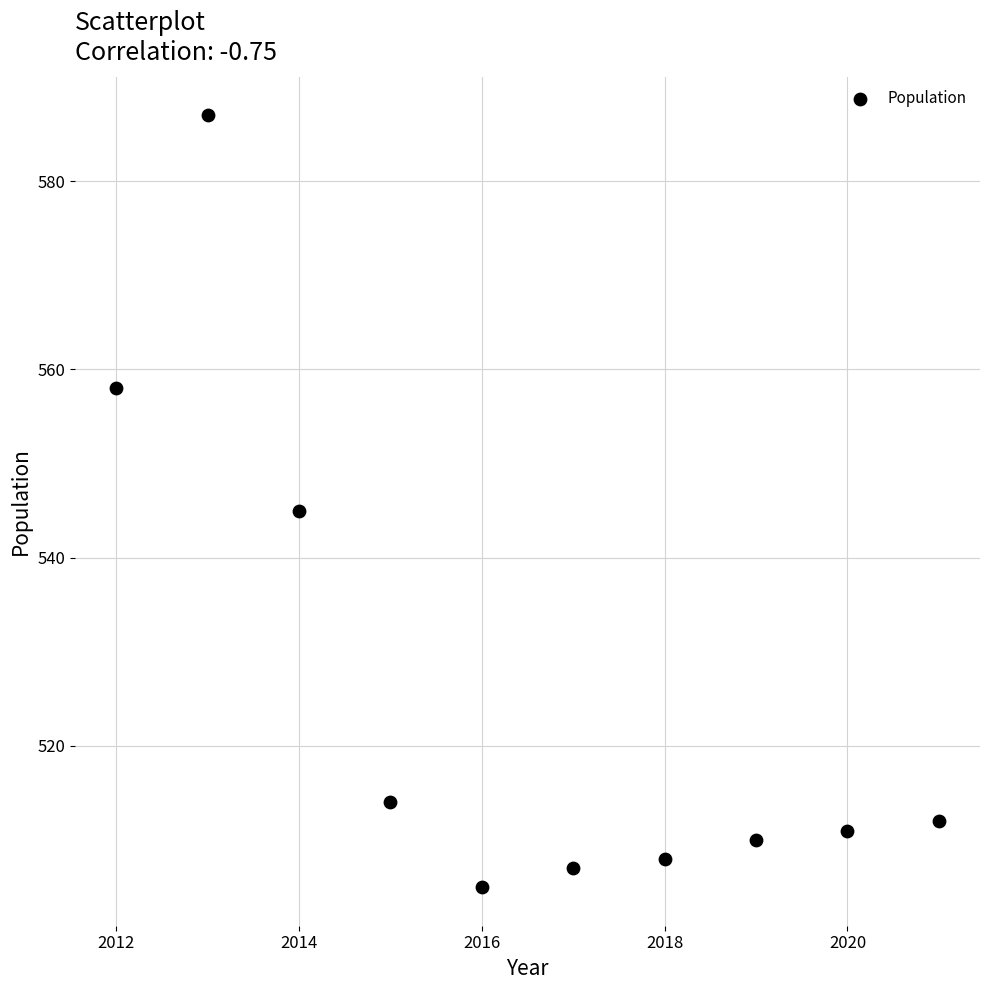

What Y value in the scatter plot is closest to 546?

545